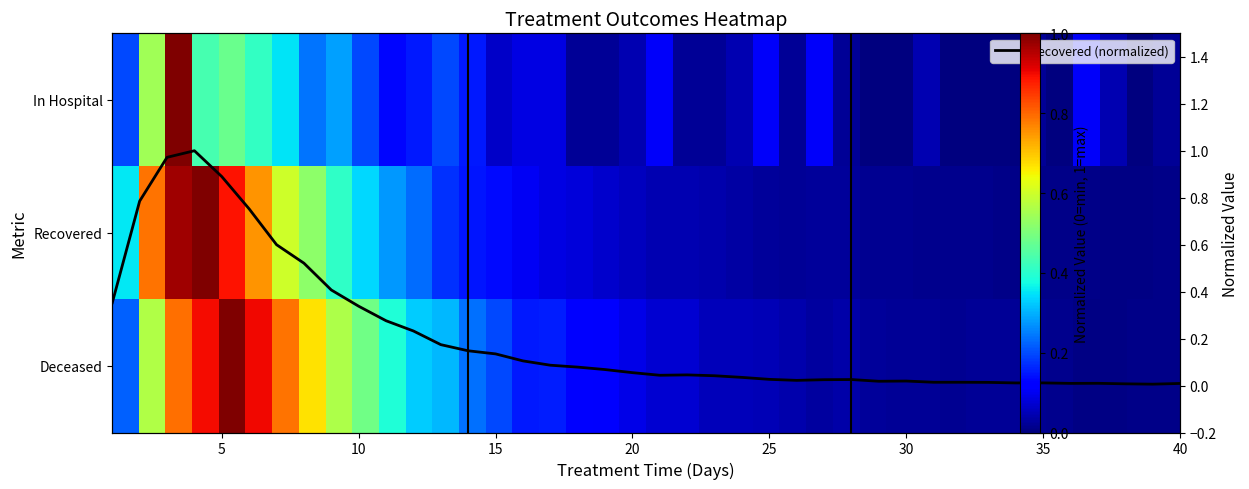

Count the number of categories in the chart.

40